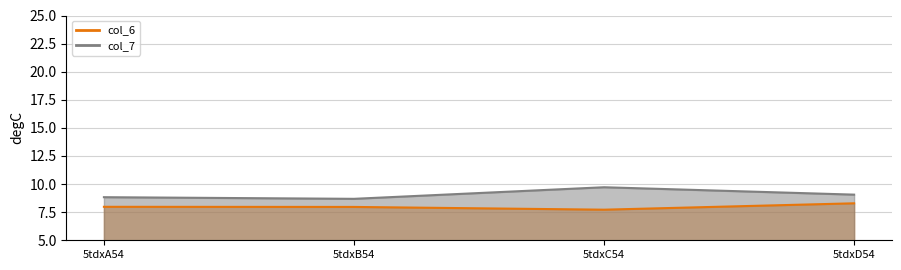

The col_7_line series shows 2.7 at 5tdxB54. True or false?

False